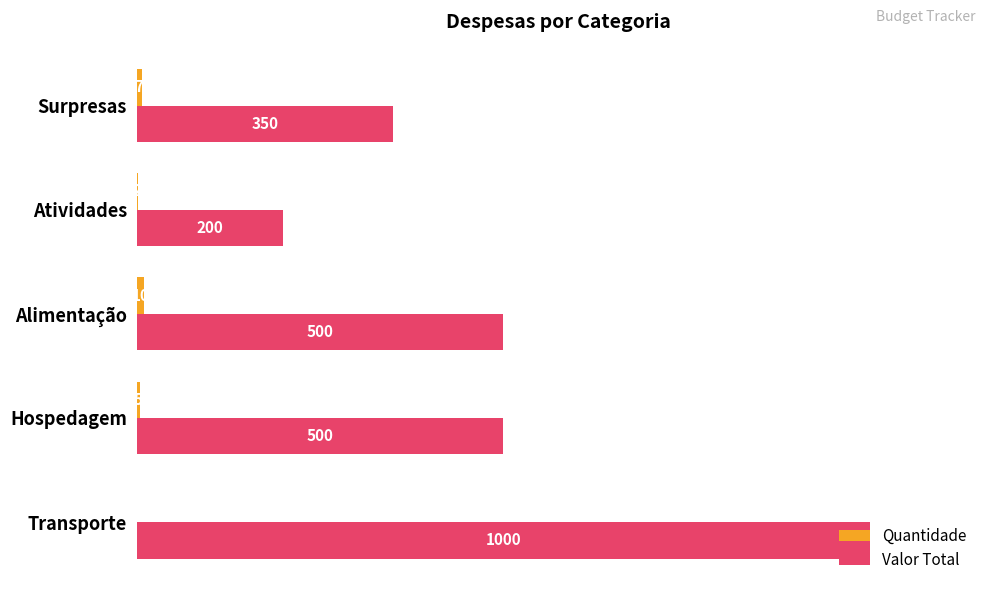

Which series has the largest total across all categories?

Valor Total